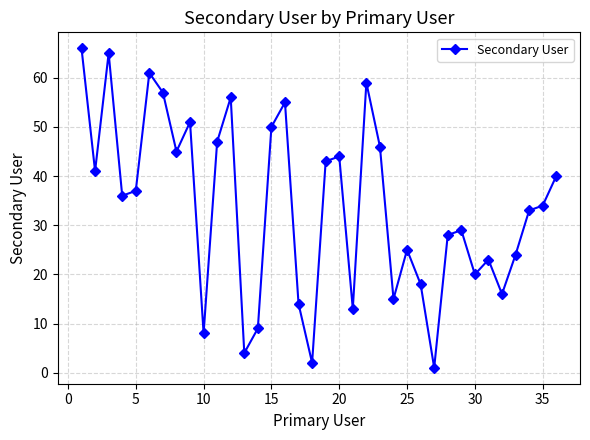

What is the greatest value displayed?

66